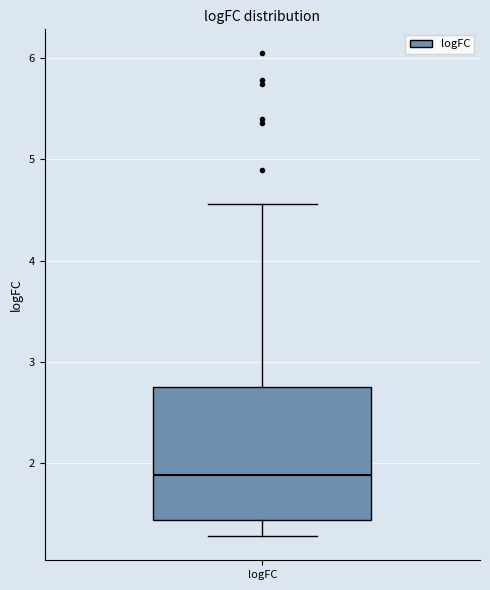

Read this box plot against the y-axis: the position of the median line, the range covered by the box, and the ends of both whiskers. The values are not printed on the chart, so give them approximately, as read against the axis.

median 1.9, box 1.4 to 2.8, whiskers 1.3 to 4.6